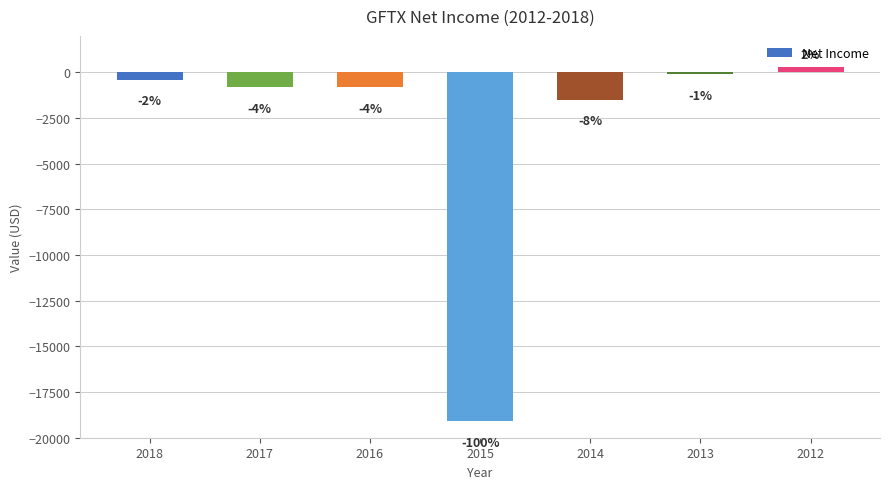

What is the difference between the values at 2016 and 2018?

400